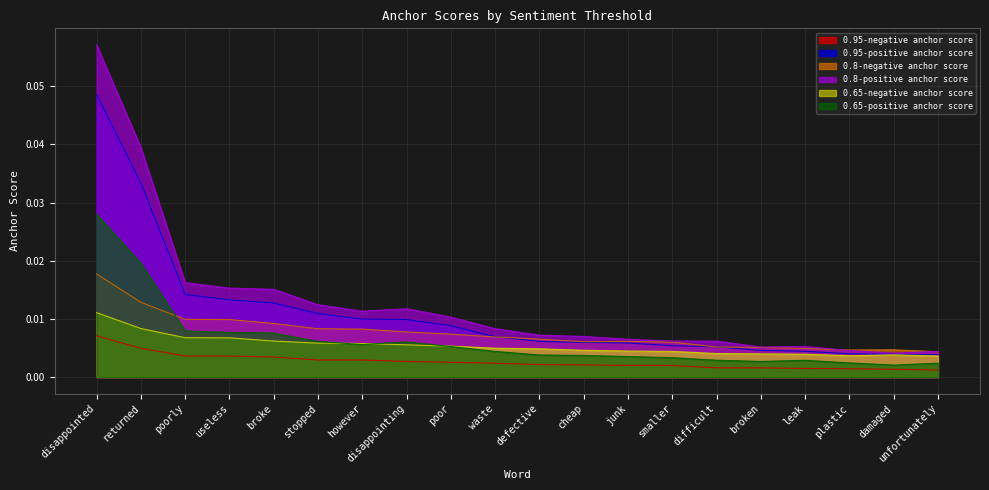

True or false: 0.65-positive anchor score and 0.8-positive anchor score cross at least once.

False